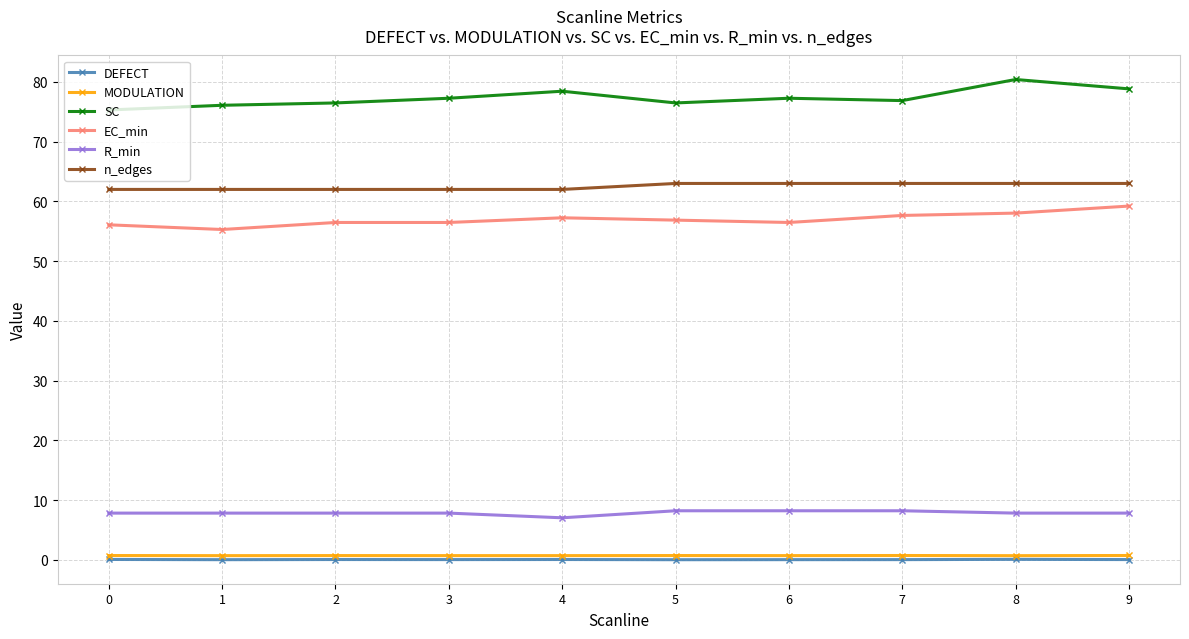

How many data points does each series have?

10